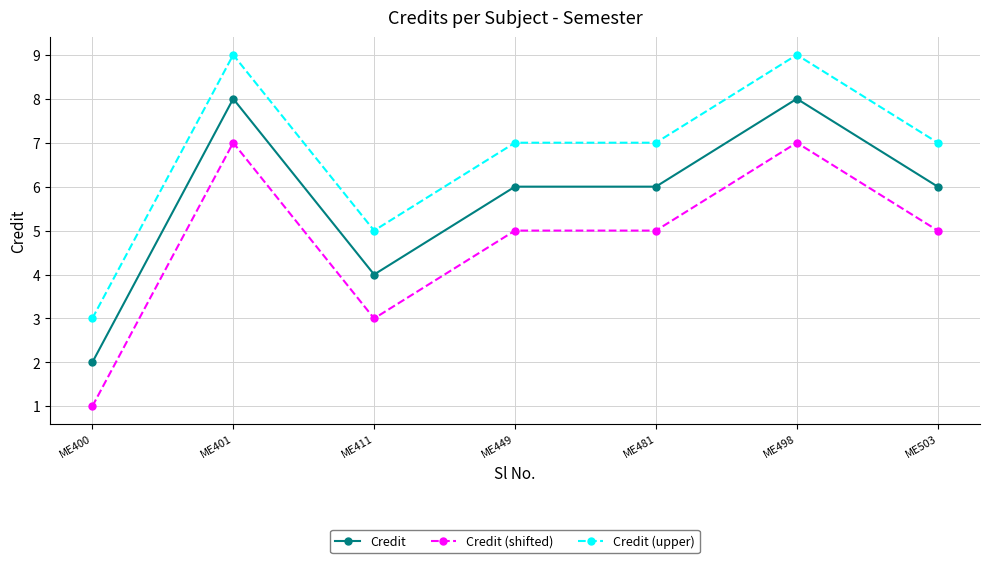

At how many categories does at least one series exceed 6?

5